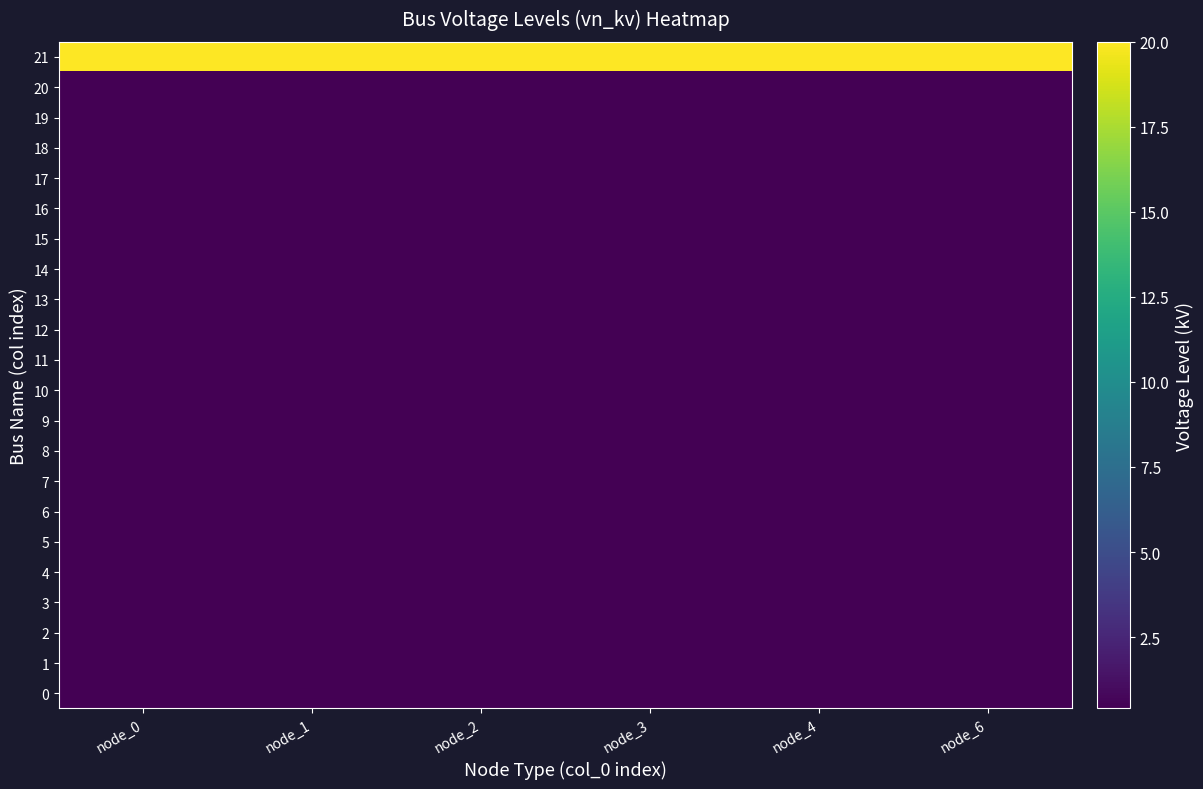

Reading left to right, list all the values displayed in this chart.

0: node_0=0.4	node_1=0.4	node_2=0.4	node_3=0.4	node_4=0.4	node_6=0.4
1: node_0=0.4	node_1=0.4	node_2=0.4	node_3=0.4	node_4=0.4	node_6=0.4
2: node_0=0.4	node_1=0.4	node_2=0.4	node_3=0.4	node_4=0.4	node_6=0.4
3: node_0=0.4	node_1=0.4	node_2=0.4	node_3=0.4	node_4=0.4	node_6=0.4
4: node_0=0.4	node_1=0.4	node_2=0.4	node_3=0.4	node_4=0.4	node_6=0.4
5: node_0=0.4	node_1=0.4	node_2=0.4	node_3=0.4	node_4=0.4	node_6=0.4
6: node_0=0.4	node_1=0.4	node_2=0.4	node_3=0.4	node_4=0.4	node_6=0.4
7: node_0=0.4	node_1=0.4	node_2=0.4	node_3=0.4	node_4=0.4	node_6=0.4
8: node_0=0.4	node_1=0.4	node_2=0.4	node_3=0.4	node_4=0.4	node_6=0.4
9: node_0=0.4	node_1=0.4	node_2=0.4	node_3=0.4	node_4=0.4	node_6=0.4
10: node_0=0.4	node_1=0.4	node_2=0.4	node_3=0.4	node_4=0.4	node_6=0.4
11: node_0=0.4	node_1=0.4	node_2=0.4	node_3=0.4	node_4=0.4	node_6=0.4
12: node_0=0.4	node_1=0.4	node_2=0.4	node_3=0.4	node_4=0.4	node_6=0.4
13: node_0=0.4	node_1=0.4	node_2=0.4	node_3=0.4	node_4=0.4	node_6=0.4
14: node_0=0.4	node_1=0.4	node_2=0.4	node_3=0.4	node_4=0.4	node_6=0.4
15: node_0=0.4	node_1=0.4	node_2=0.4	node_3=0.4	node_4=0.4	node_6=0.4
16: node_0=0.4	node_1=0.4	node_2=0.4	node_3=0.4	node_4=0.4	node_6=0.4
17: node_0=0.4	node_1=0.4	node_2=0.4	node_3=0.4	node_4=0.4	node_6=0.4
18: node_0=0.4	node_1=0.4	node_2=0.4	node_3=0.4	node_4=0.4	node_6=0.4
19: node_0=0.4	node_1=0.4	node_2=0.4	node_3=0.4	node_4=0.4	node_6=0.4
20: node_0=0.4	node_1=0.4	node_2=0.4	node_3=0.4	node_4=0.4	node_6=0.4
21: node_0=20.0	node_1=20.0	node_2=20.0	node_3=20.0	node_4=20.0	node_6=20.0